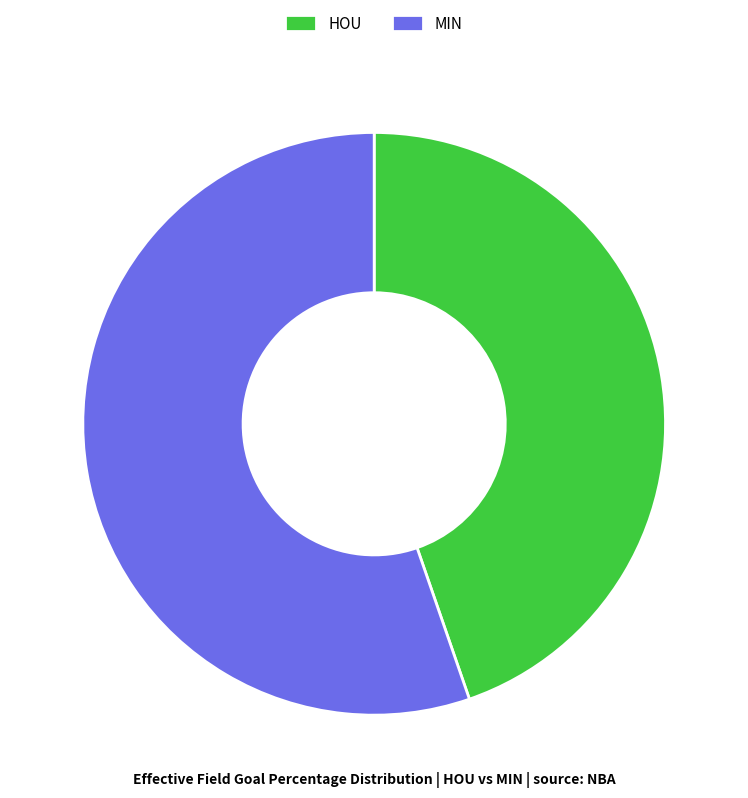

How many segments does this pie chart have?

2